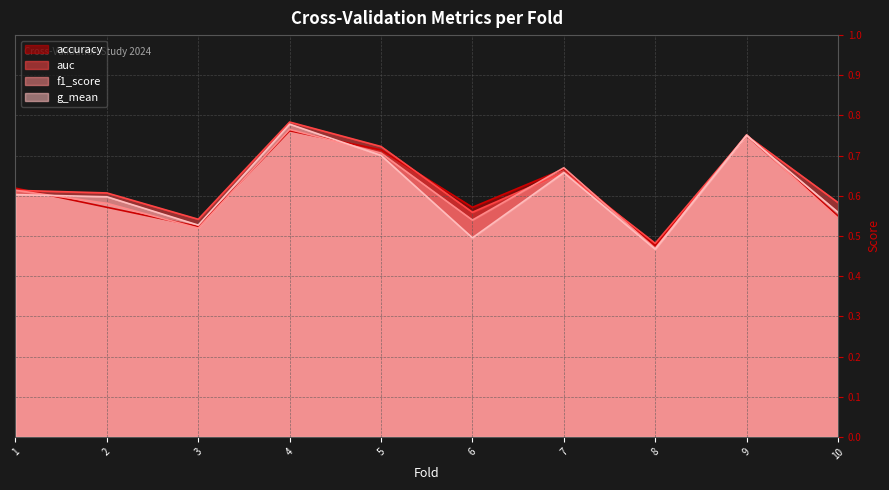

Is the value of accuracy at 7 greater than the value of f1_score at 8?

Yes